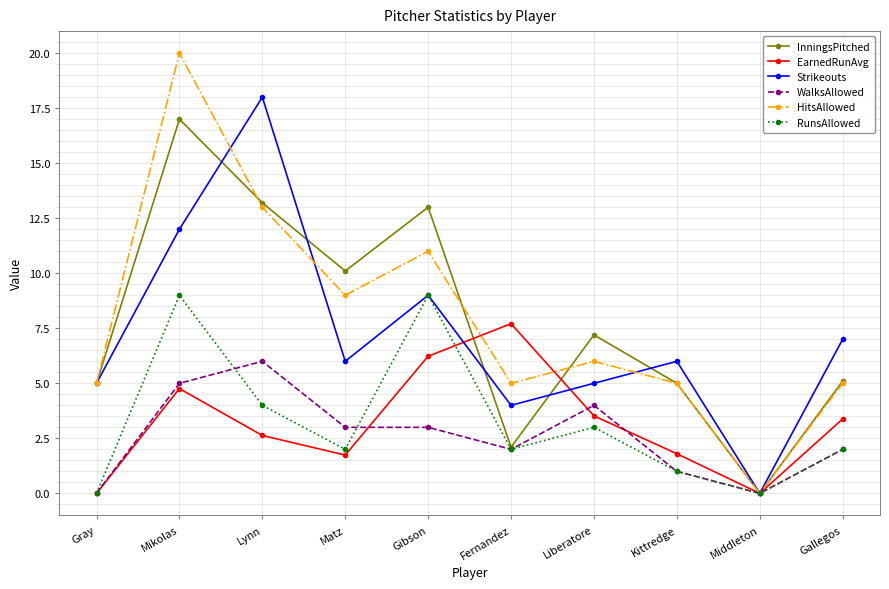

What is the average value of the HitsAllowed series?

7.9